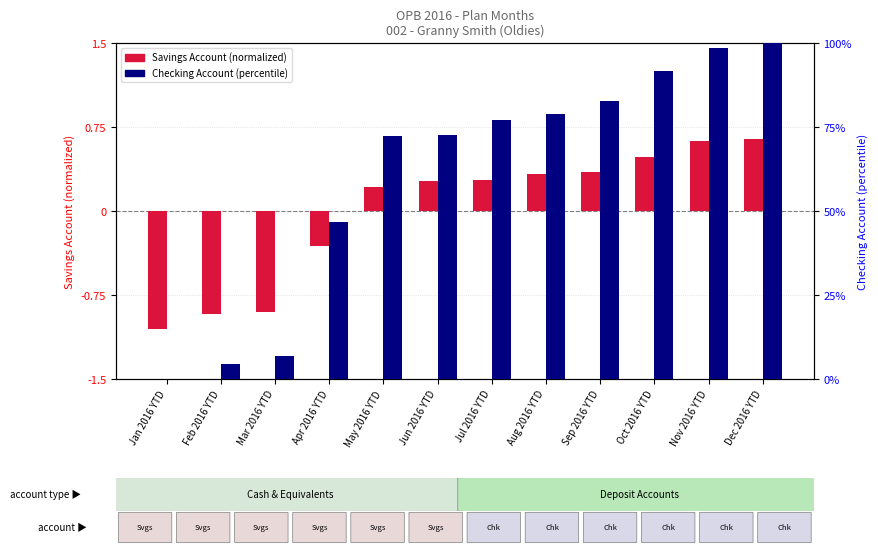

Which series has the largest range (max minus min)?

Checking (percentile)